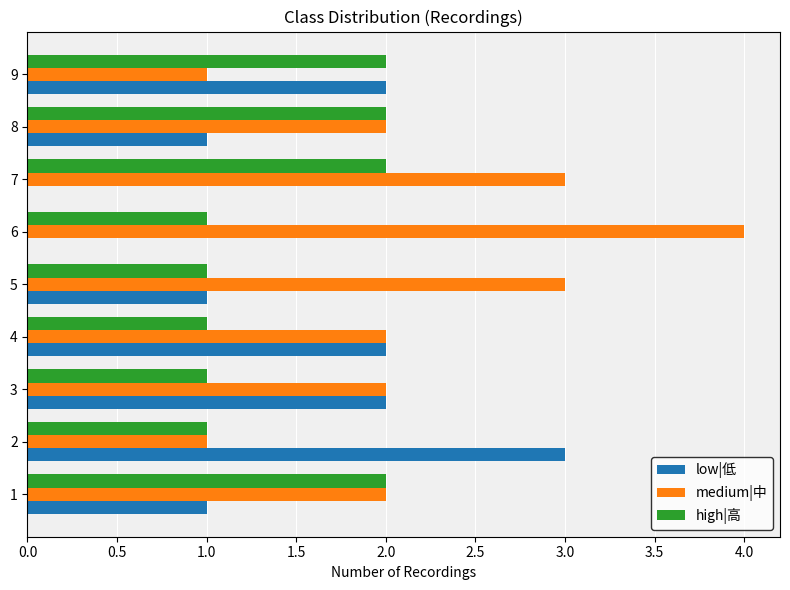

What is the average value of the high|高 series?

1